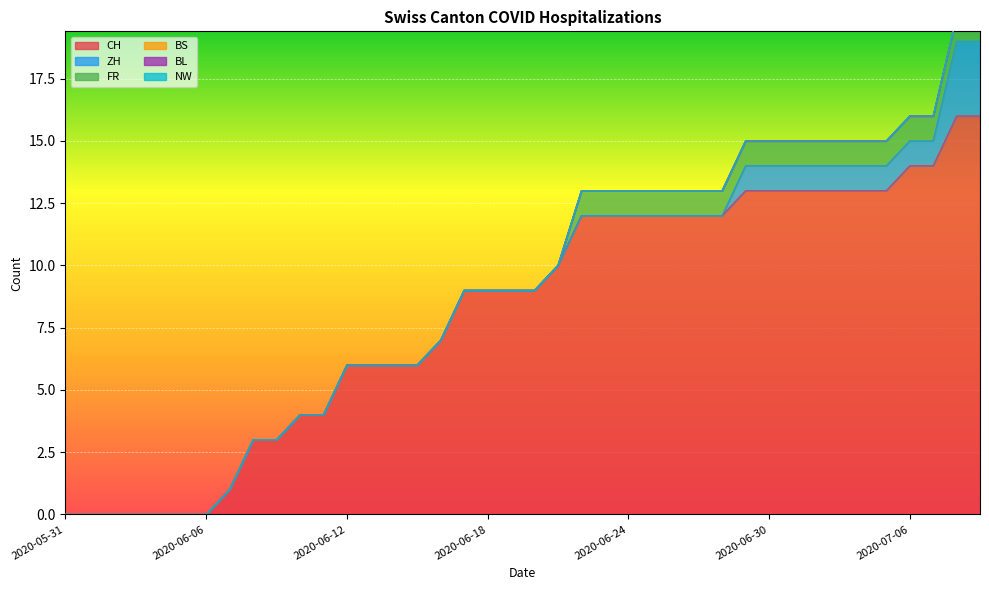

Which series changed the most between 2020-06-16 and 2020-07-07?

CH